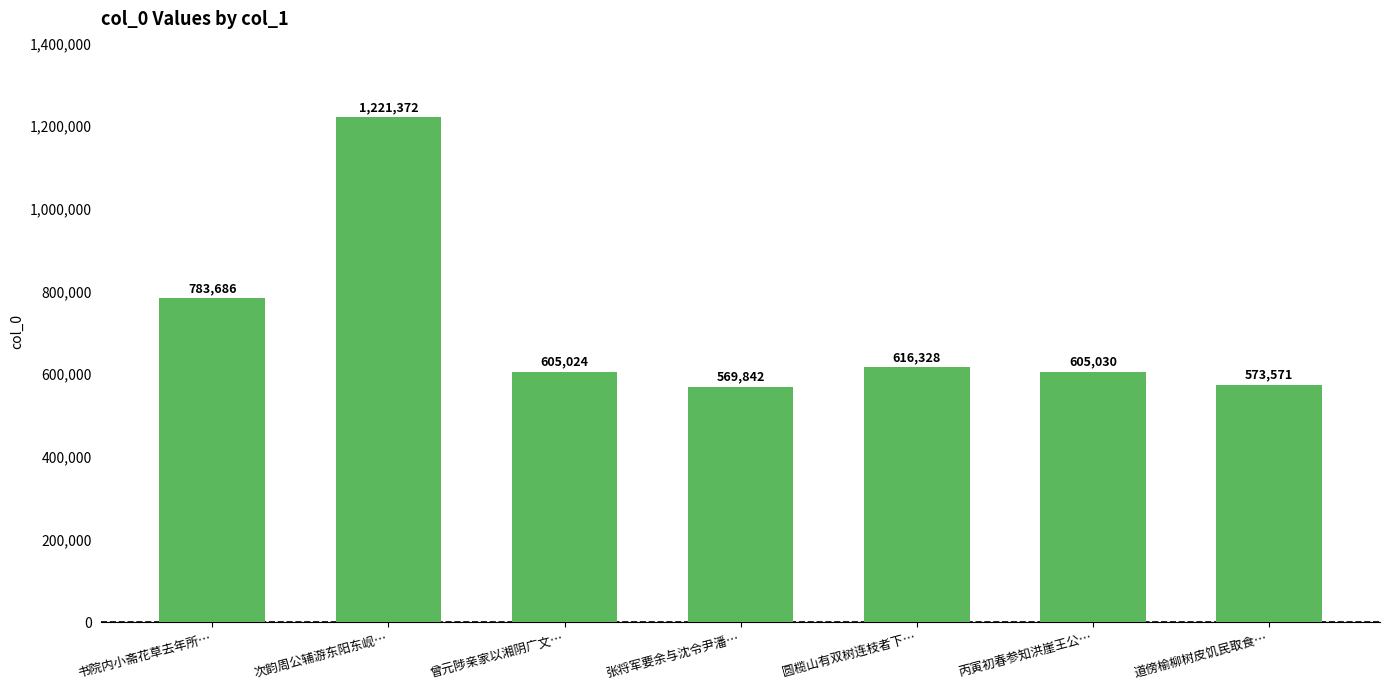

True or false: the data shows 918223 at 道傍榆柳树皮饥民取食….

False